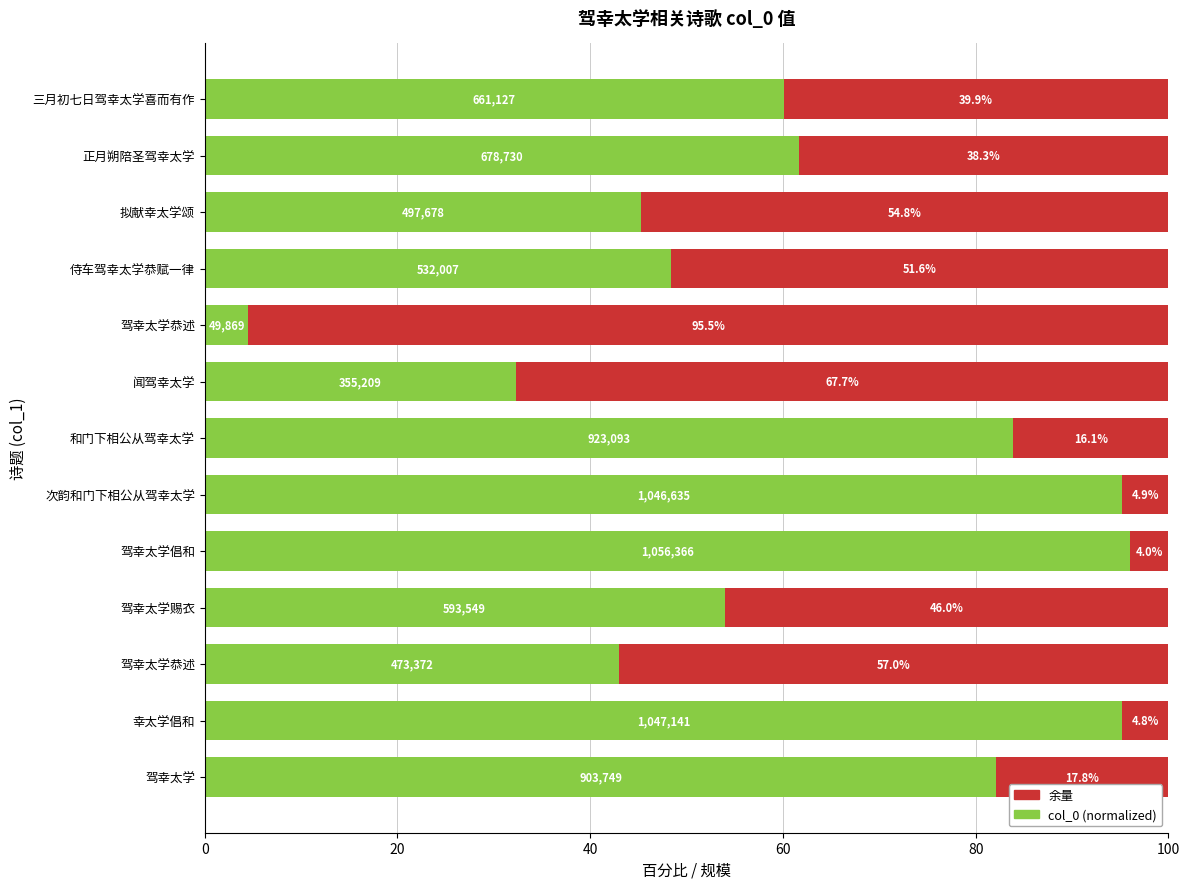

Reading left to right, transcribe all the data shown in this chart.

col_0 (scaled): 82.2	95.2	43.0	54.0	96.0	95.1	83.9	32.3	4.5	48.4	45.2	61.7	60.1
remainder: 17.8	4.8	57.0	46.0	4.0	4.9	16.1	67.7	95.5	51.6	54.8	38.3	39.9